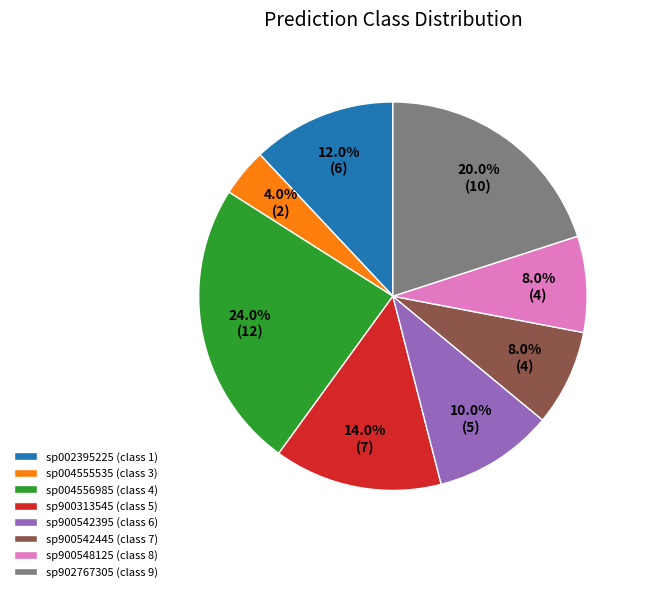

To the nearest percent, what is the average slice percentage?

12%